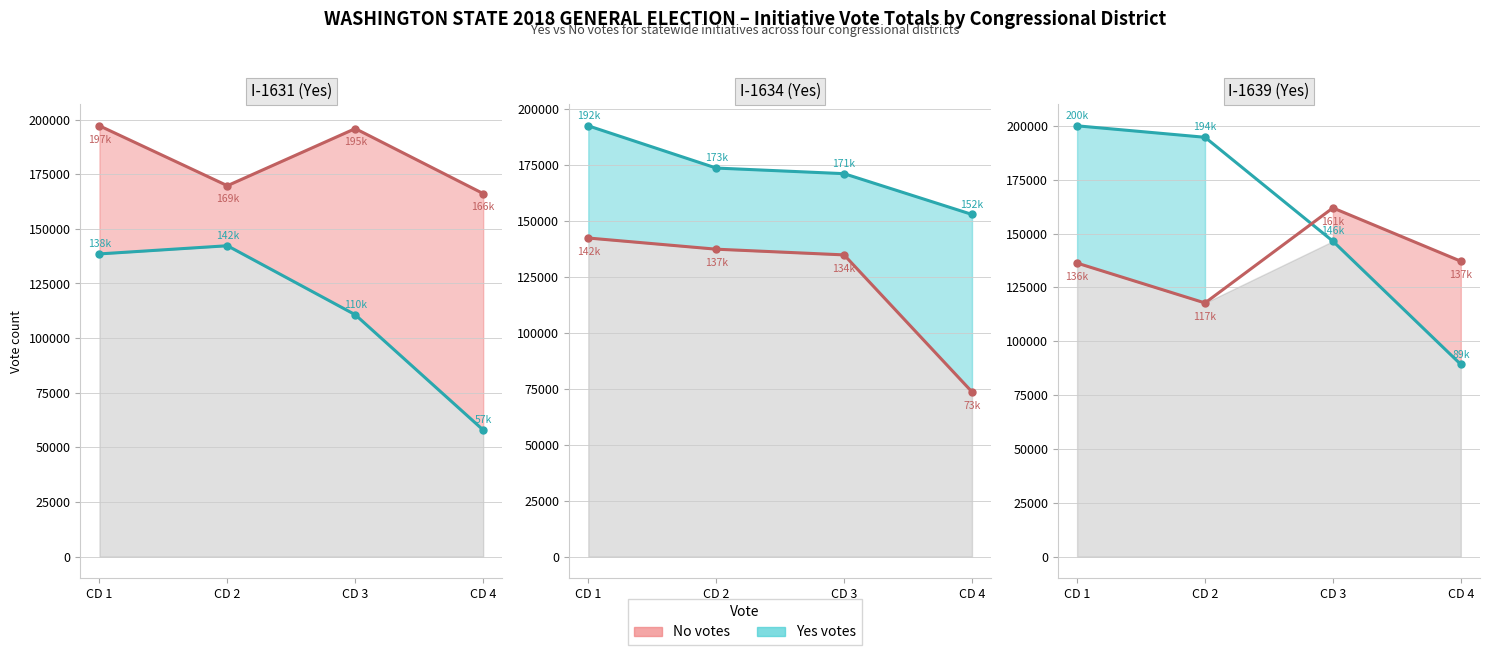

What is the value of the Yes votes point at the 1st from the left?

200019